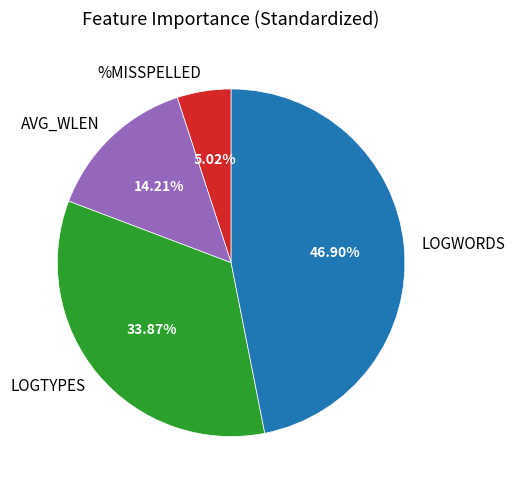

Combined, what portion of the pie is LOGTYPES and LOGWORDS?

80.8%